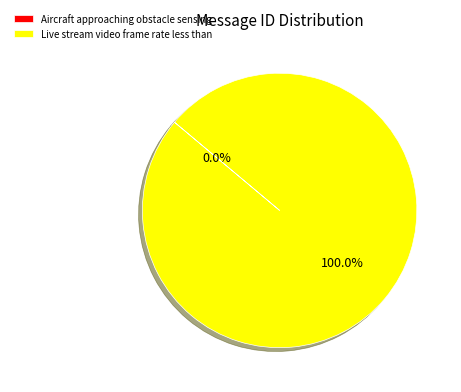

Which category accounts for the majority?

Live stream video frame rate less than